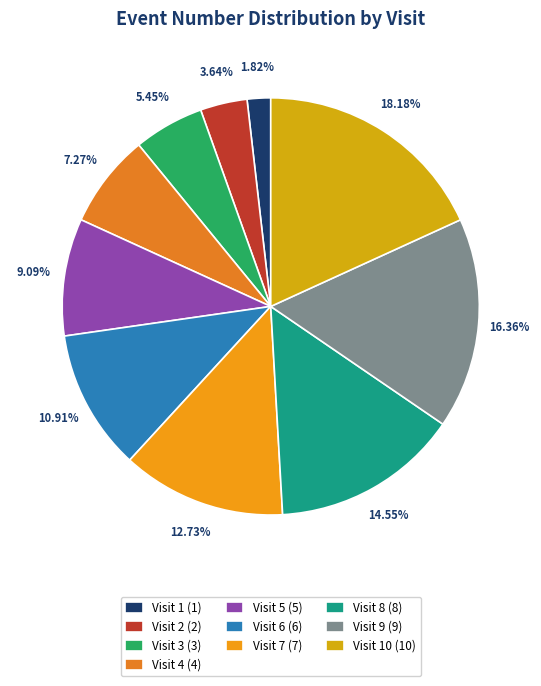

How many segments does this pie chart have?

10